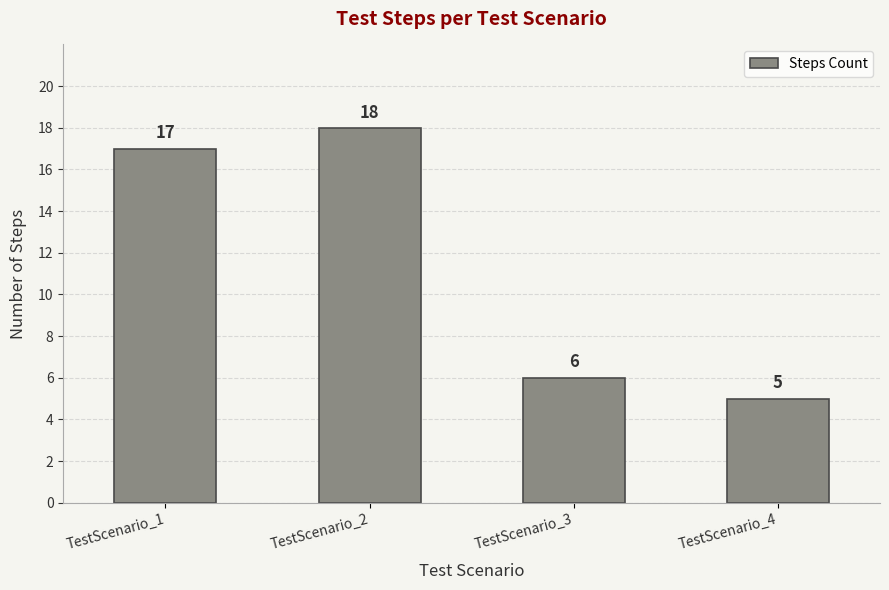

Reading right to left, what are all the values shown in this chart?

5	6	18	17